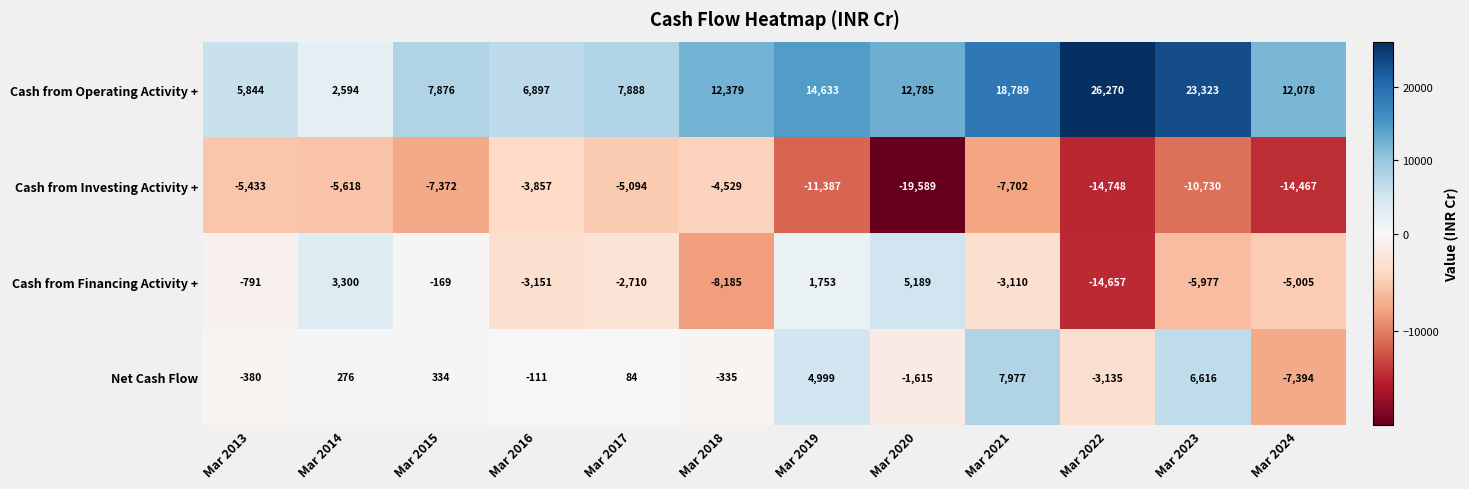

What is the average value of the Cash from Investing Activity + series?

-9210